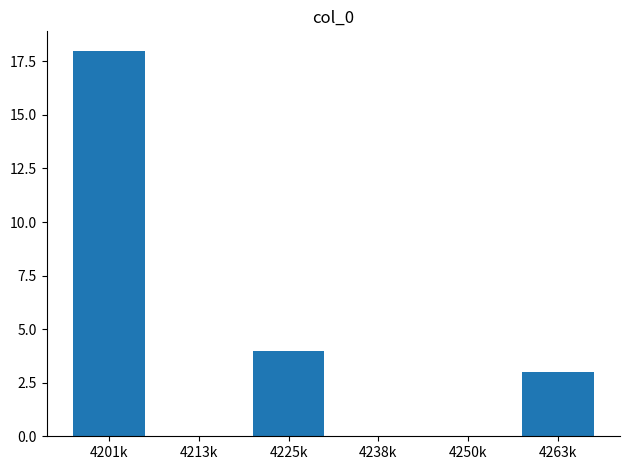

What is the change in value from 4201k to 4250k?

-18